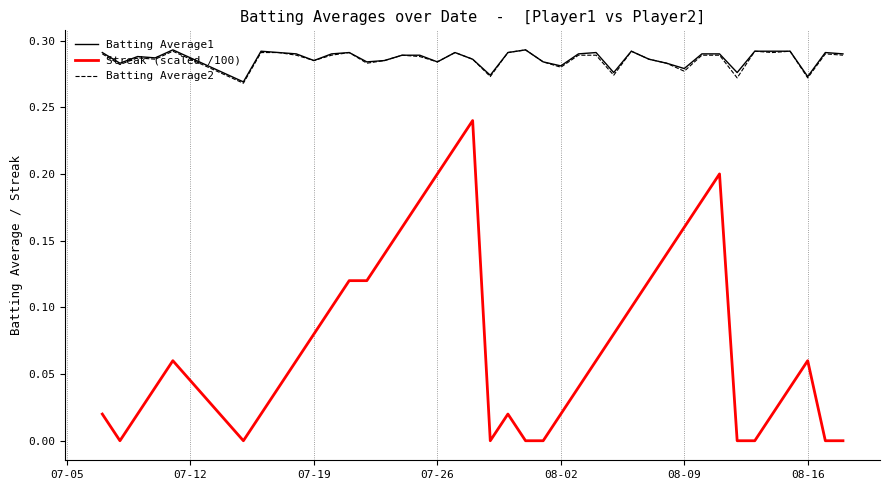

Which series has the largest range (max minus min)?

Streak (scaled /100)